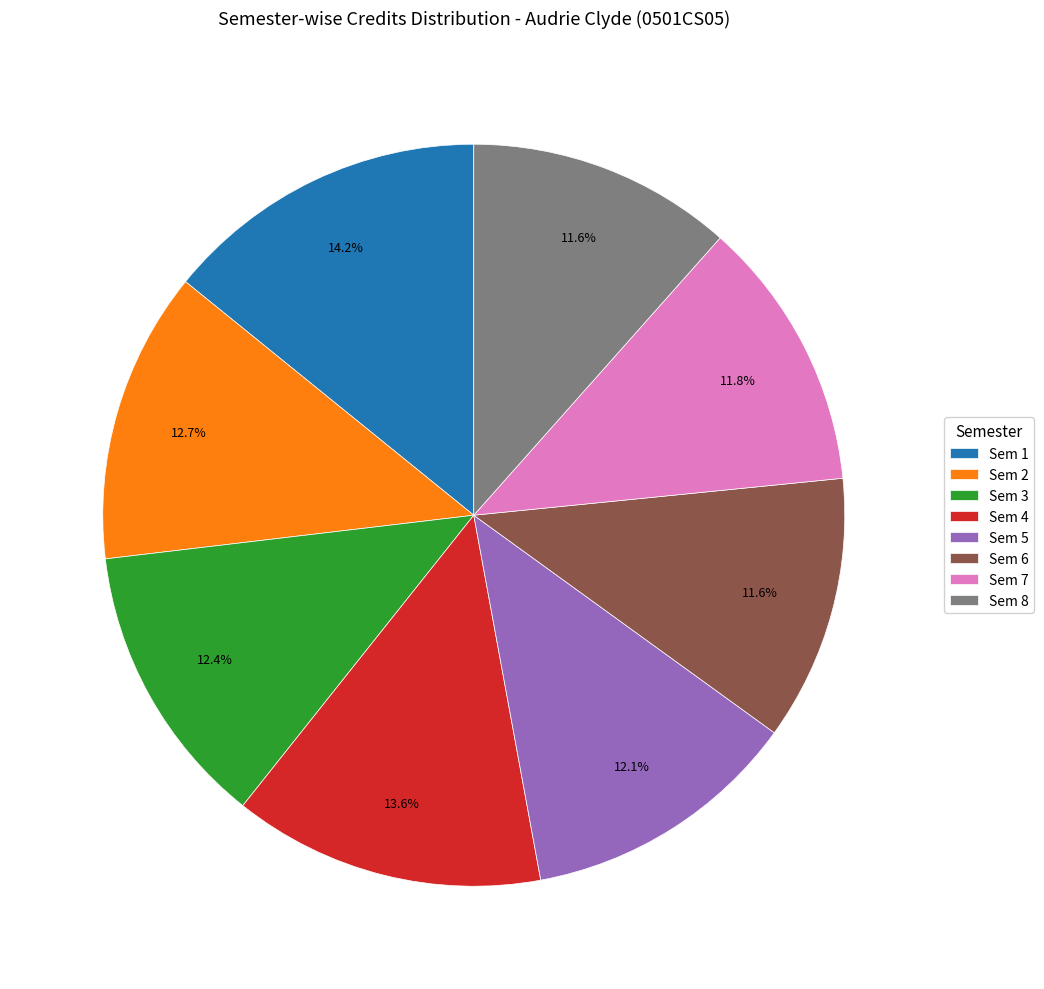

The Sem 3 slice represents 24% of the pie. True or false?

False